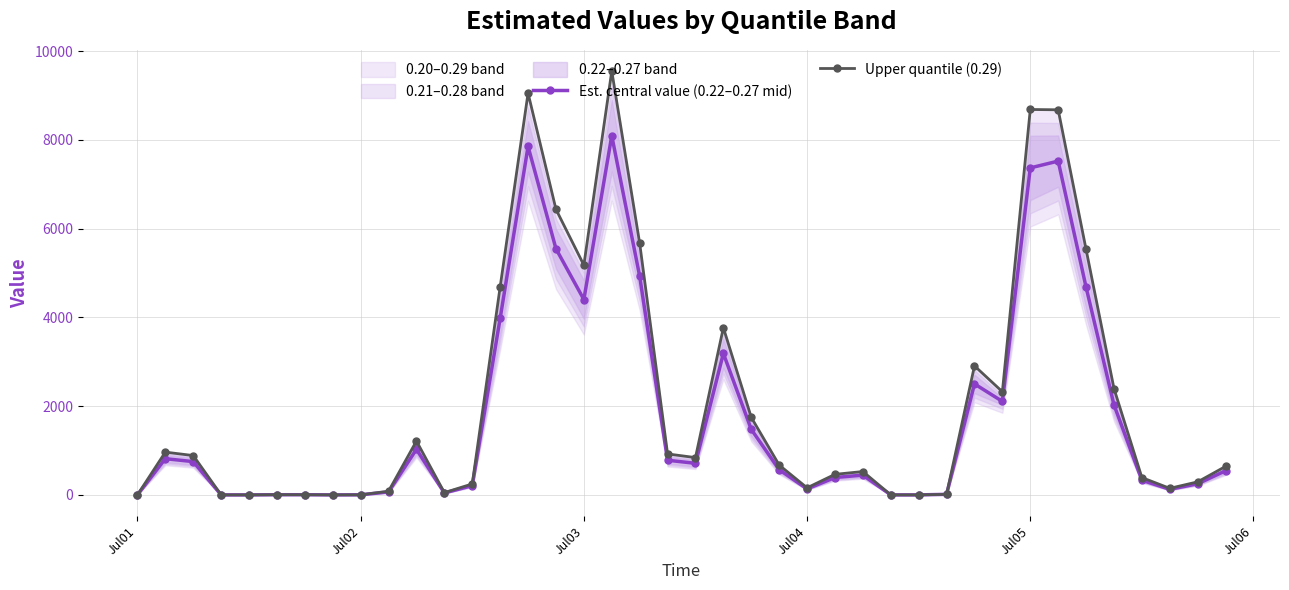

What is the maximum value for Est. central value (0.22–0.27 mid)?

8095.3